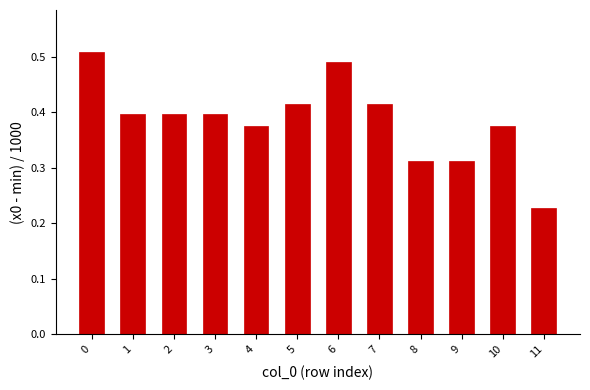

How many categories are shown in the chart?

12